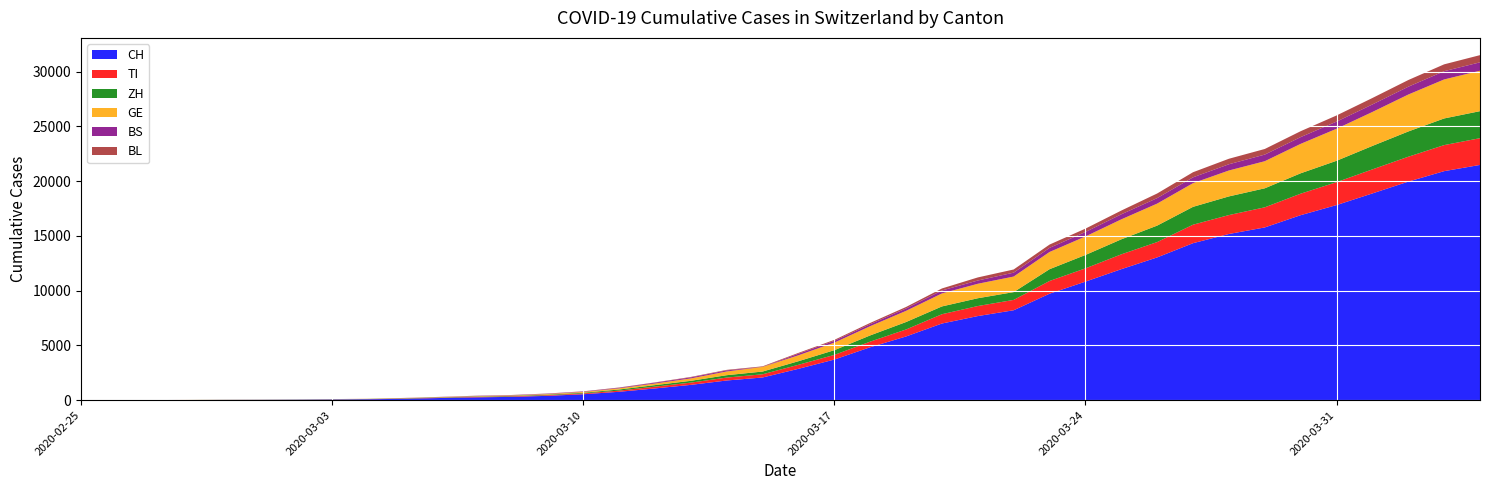

Reading right to left, what are all the values shown in this chart?

CH: 21473	20905	19949	18871	17807	16886	15767	15169	14330	13031	11957	10821	9718	8208	7677	6997	5816	4832	3707	2862	2070	1797	1397	1071	765	541	395	302	257	197	125	83	59	40	29	23	13	6	2	0
TI: 2442	2377	2271	2195	2091	1962	1837	1727	1688	1401	1354	1209	1162	945	916	849	638	511	426	368	293	265	206	163	108	75	61	49	41	28	25	13	8	4	2	2	1	1	1	0
ZH: 2466	2433	2305	2141	1952	1861	1735	1703	1629	1502	1370	1223	1075	711	711	711	679	568	429	326	250	218	163	140	101	62	49	40	34	29	23	15	13	10	7	6	2	2	0	0
GE: 3690	3560	3371	3099	2922	2686	2473	2366	2163	2009	1823	1688	1572	1420	1321	1185	1020	844	689	542	421	339	221	149	108	75	55	39	38	25	17	14	13	10	9	8	4	1	1	0
BS: 767	754	714	687	653	617	605	569	530	501	462	410	374	356	297	270	220	181	164	143	0	100	92	73	49	33	28	24	21	15	8	3	3	1	1	1	1	1	0	0
BL: 656	625	610	588	561	539	511	502	466	422	341	306	302	289	282	184	134	116	89	76	54	47	42	26	26	22	20	19	15	6	6	2	2	2	2	2	1	0	0	0